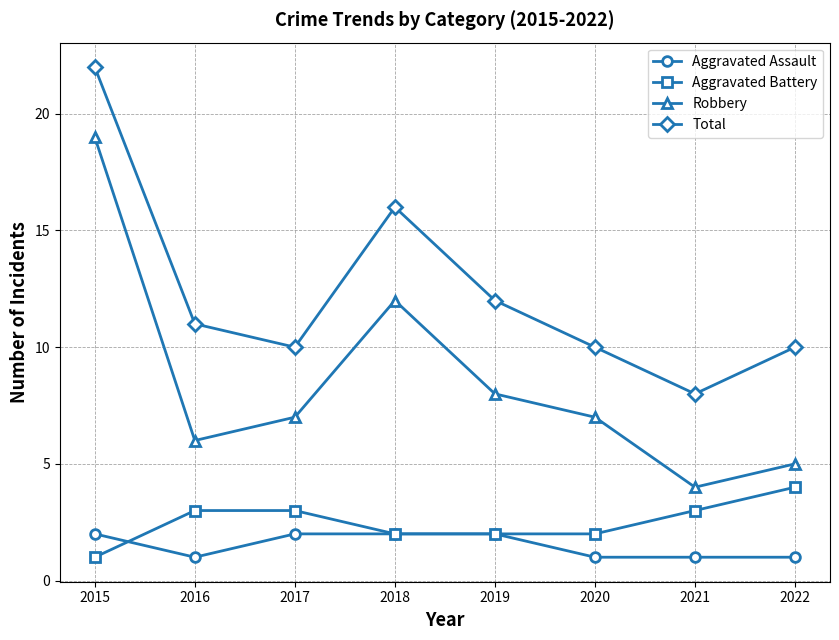

Where is Robbery nearest to the value 11?

2018